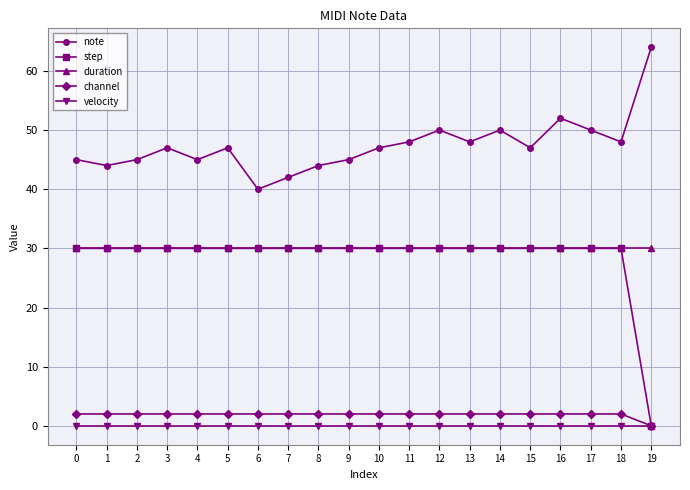

True or false: note and duration intersect in this chart.

False